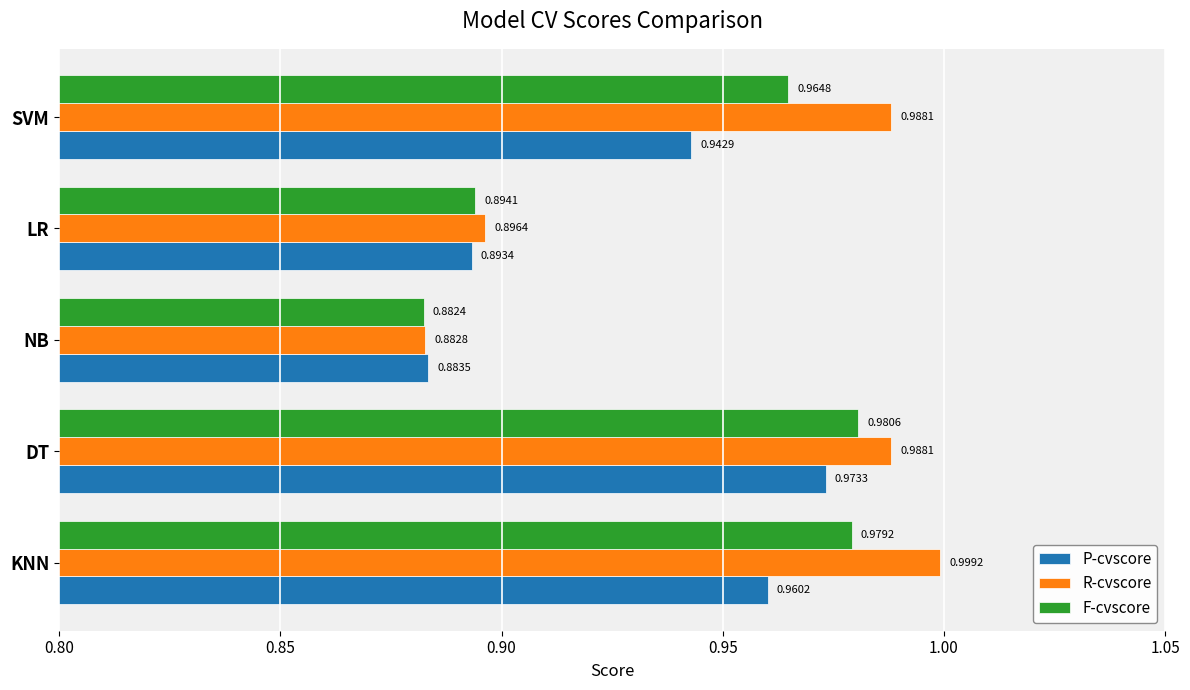

At how many categories does at least one series exceed 0?

5